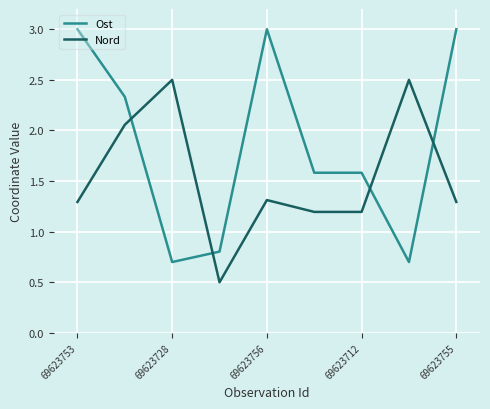

Count the number of data series in this chart.

2